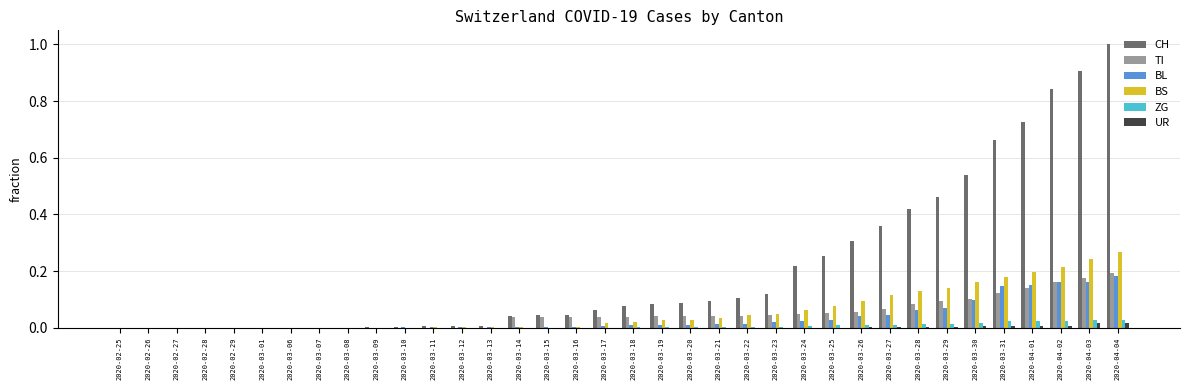

The value of TI at 2020-03-21 is 0.0. True or false?

True